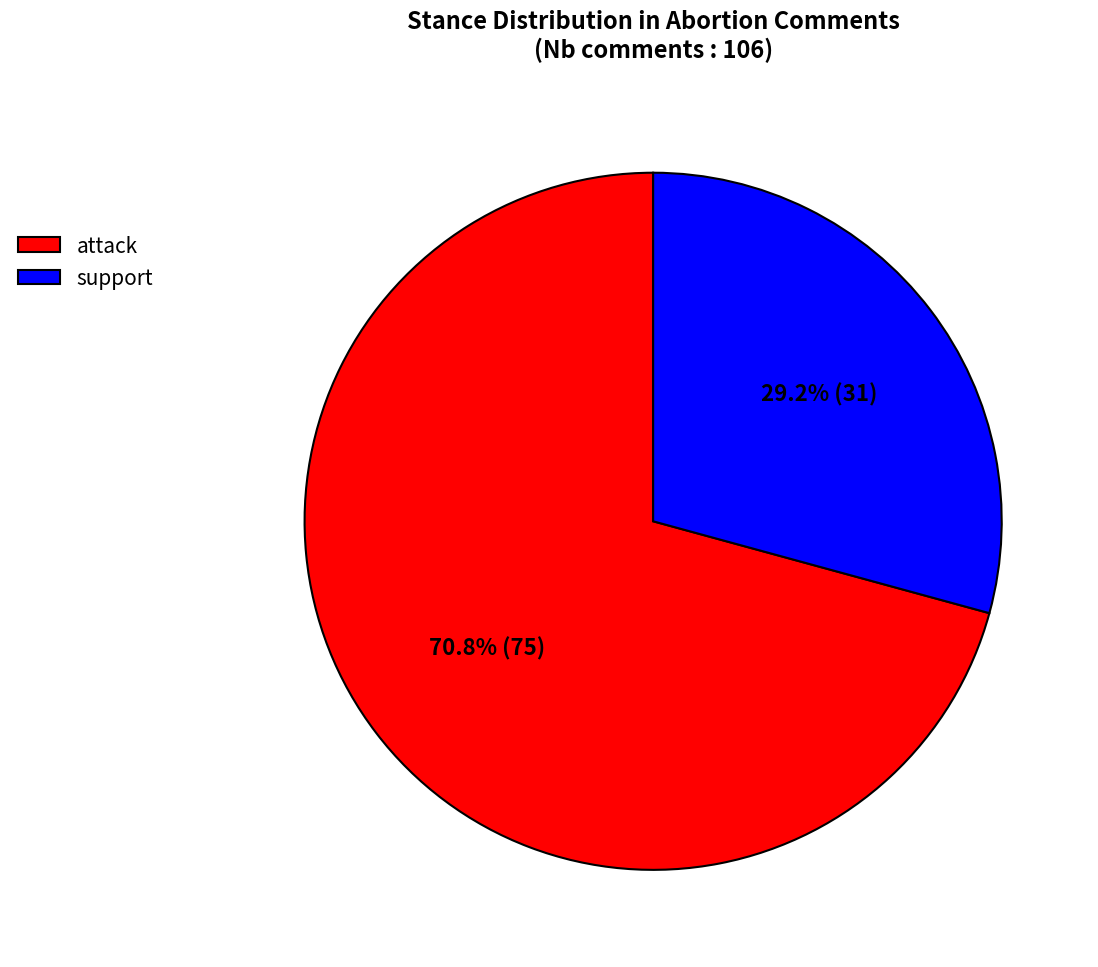

What percentage do support and attack together represent?

100.0%